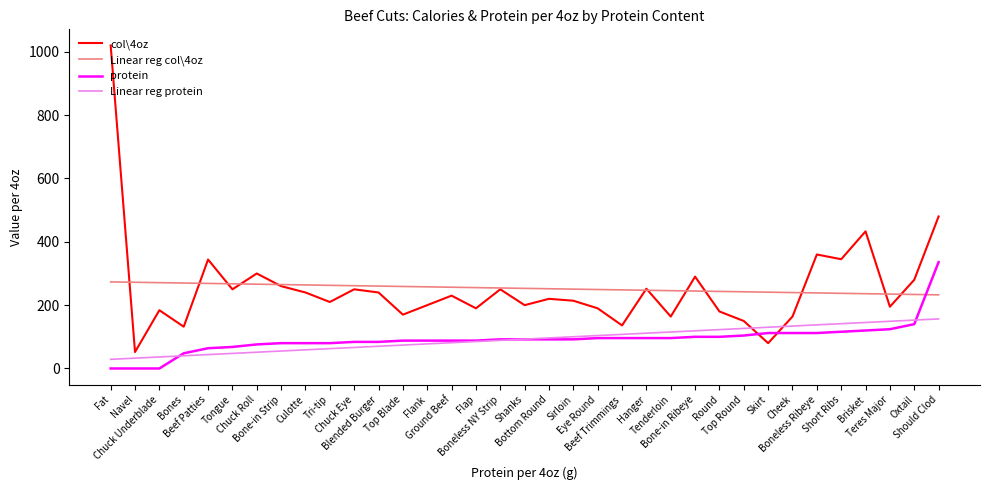

Is the value of Linear reg col\4oz at Boneless NY Strip greater than the value of protein at Bones?

Yes